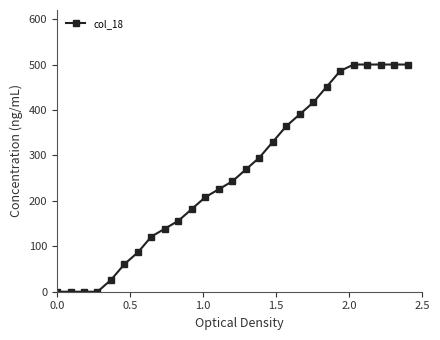

Reading right to left, what are all the values shown in this chart?

500.0	500.0	500.0	500.0	500.0	485.9	451.2	416.5	390.5	364.4	329.7	295.0	269.0	243.0	225.6	208.3	182.2	156.2	138.8	121.5	86.8	60.7	26.0	0.0	0.0	0.0	0.0